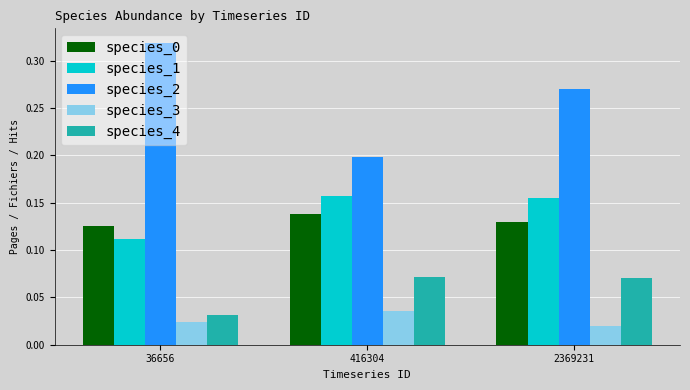

Which category has the highest value in the species_2 series?

36656